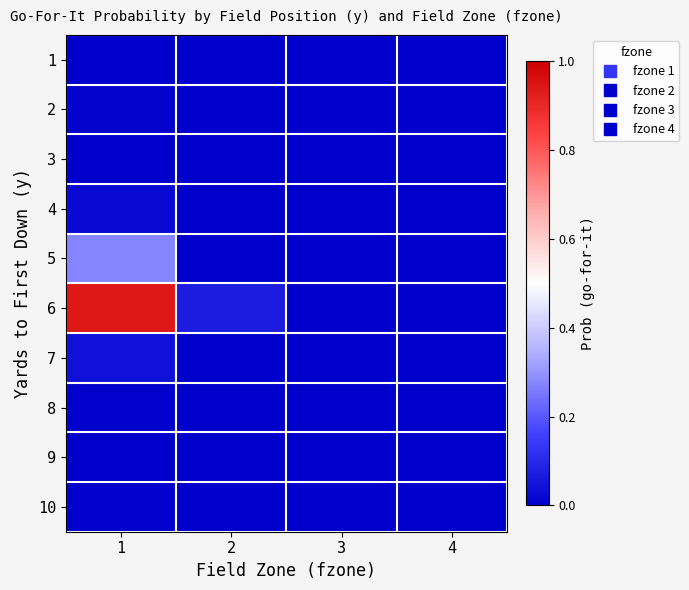

Reading left to right, transcribe all the data shown in this chart.

1: 1=0.0	2=0.0	3=0.0	4=0.0
2: 1=0.0	2=0.0	3=0.0	4=0.0
3: 1=0.0	2=0.0	3=0.0	4=0.0
4: 1=0.0	2=0.0	3=0.0	4=0.0
5: 1=0.3	2=0.0	3=0.0	4=0.0
6: 1=0.9	2=0.1	3=0.0	4=0.0
7: 1=0.0	2=0.0	3=0.0	4=0.0
8: 1=0.0	2=0.0	3=0.0	4=0.0
9: 1=0.0	2=0.0	3=0.0	4=0.0
10: 1=0.0	2=0.0	3=0.0	4=0.0